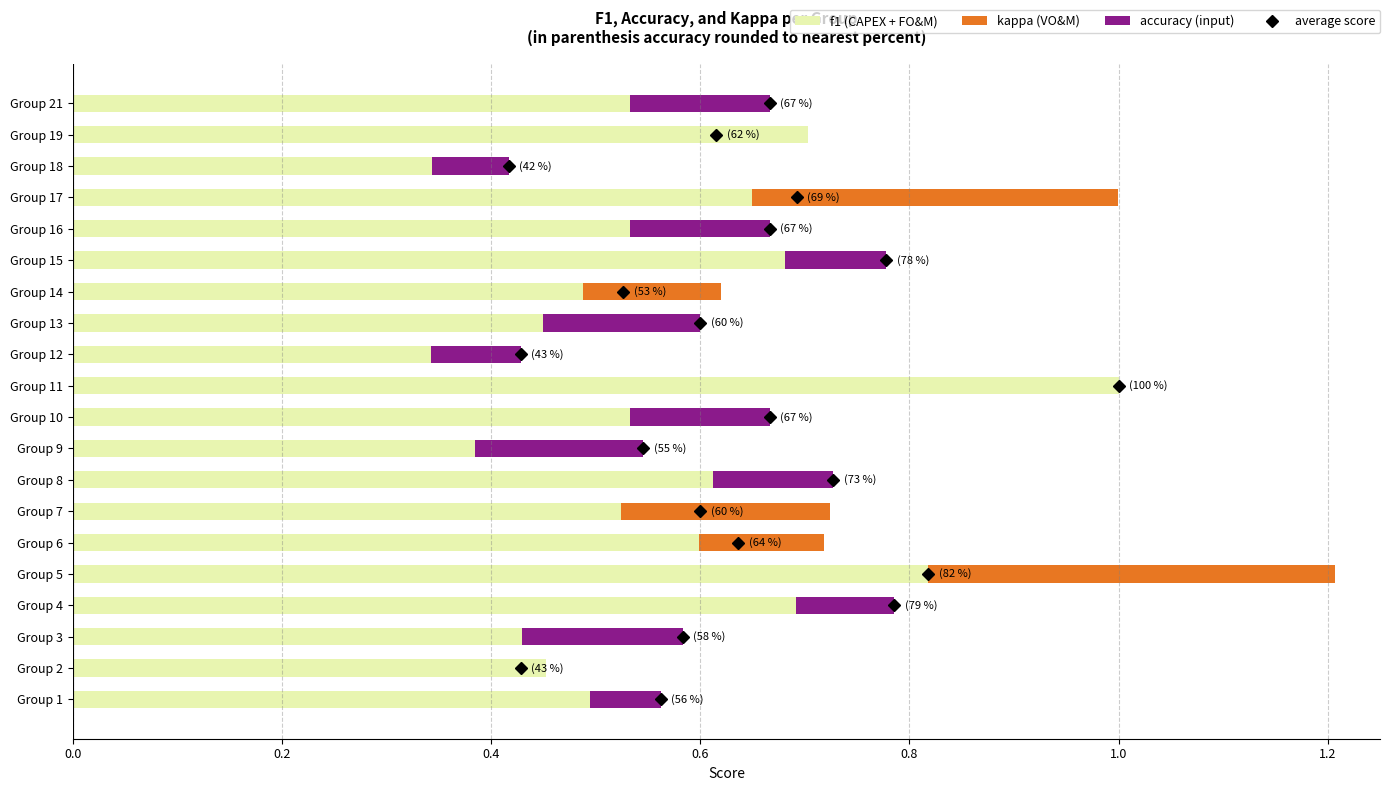

Is it true that f1 (CAPEX + FO&M) equals 0.7 at Group 19?

True